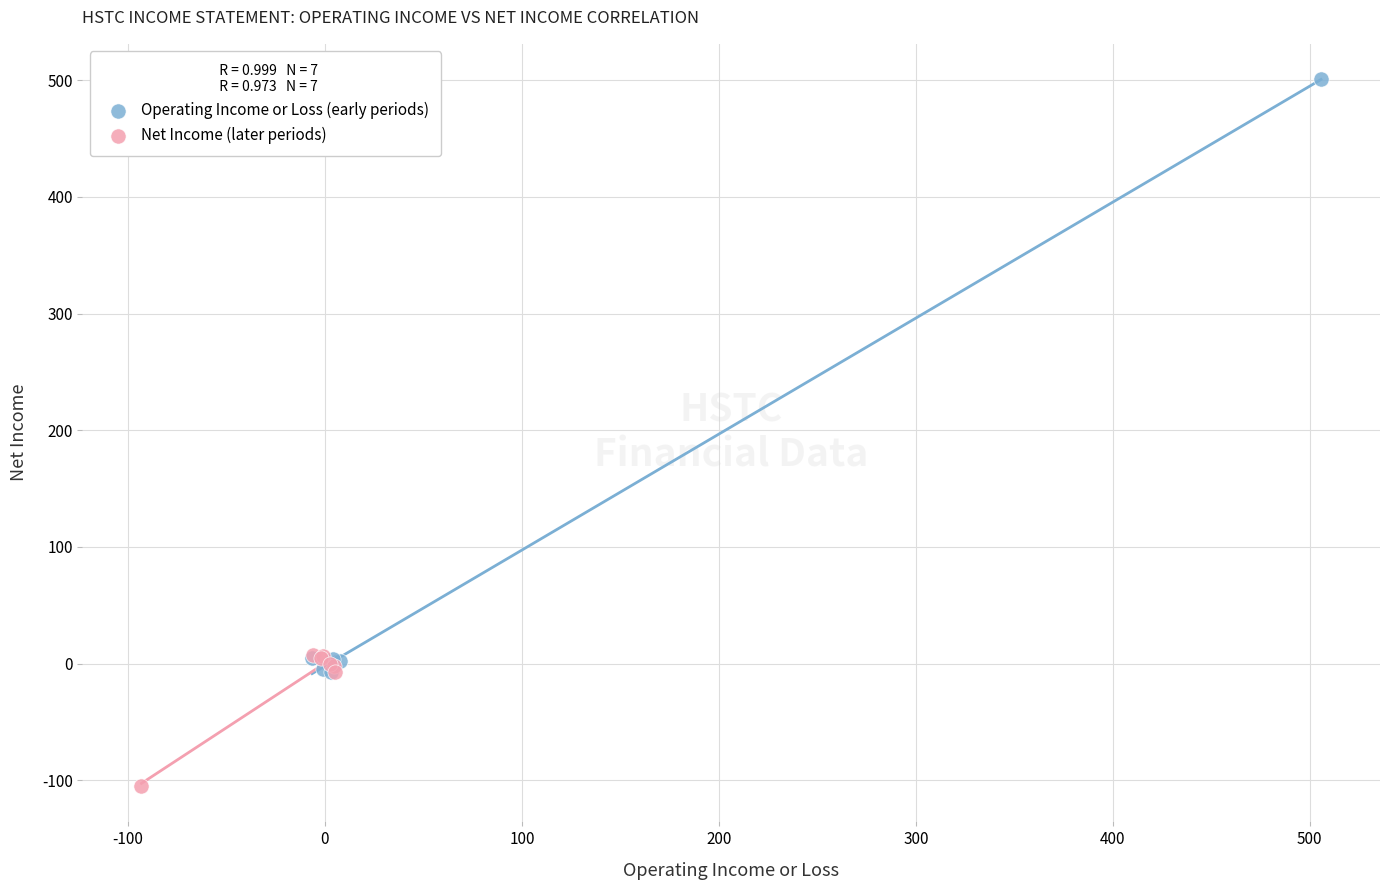

Which series reaches the minimum Y coordinate?

Net Income (later periods)